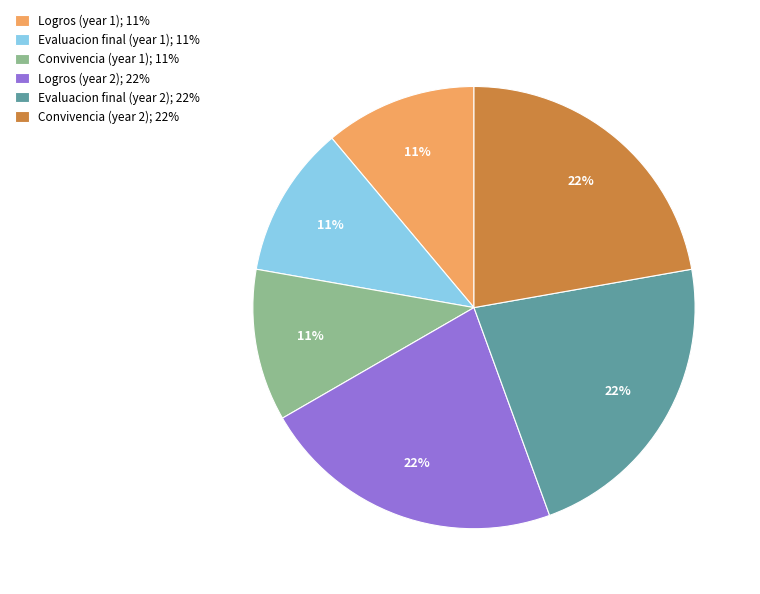

Between Evaluacion final (year 1); 11% and Logros (year 2); 22%, which is larger?

Logros (year 2); 22%